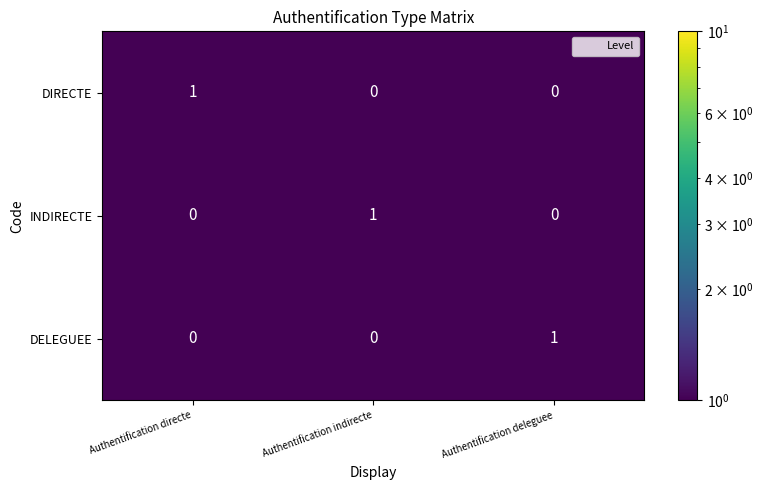

What is the difference between the highest and lowest values at Authentification deleguee?

1